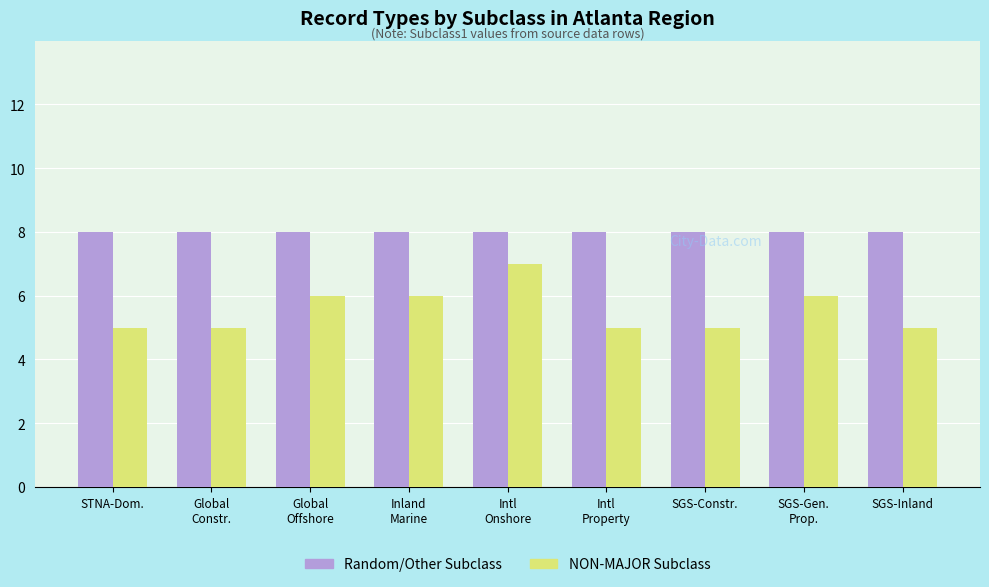

What is the maximum value shown in the chart?

8